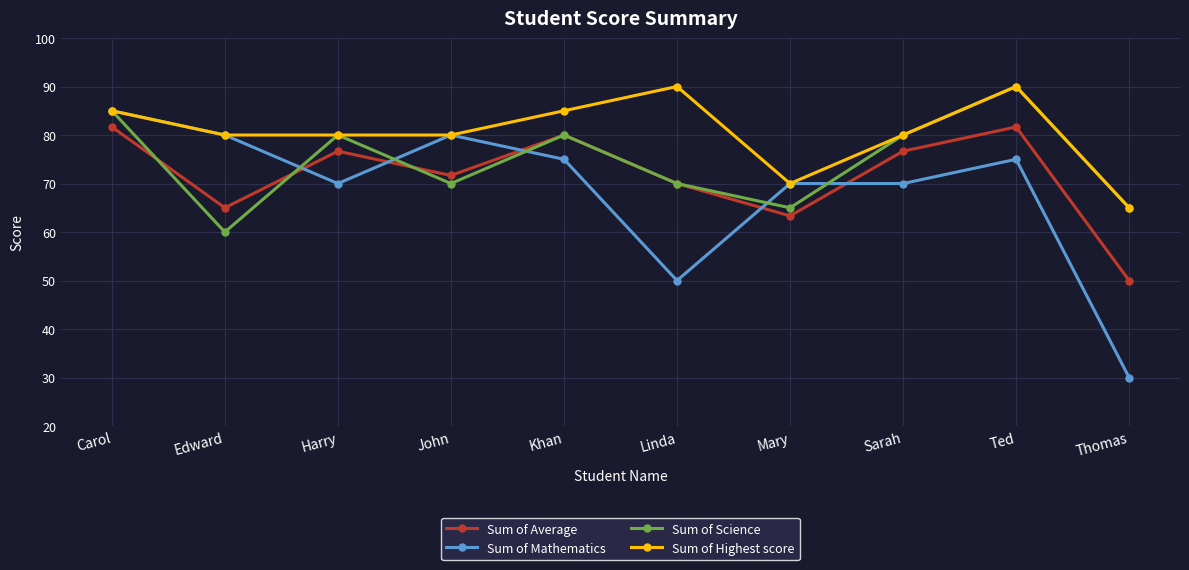

What is the difference between the second highest and minimum values in the Sum of Highest score series?

25.0